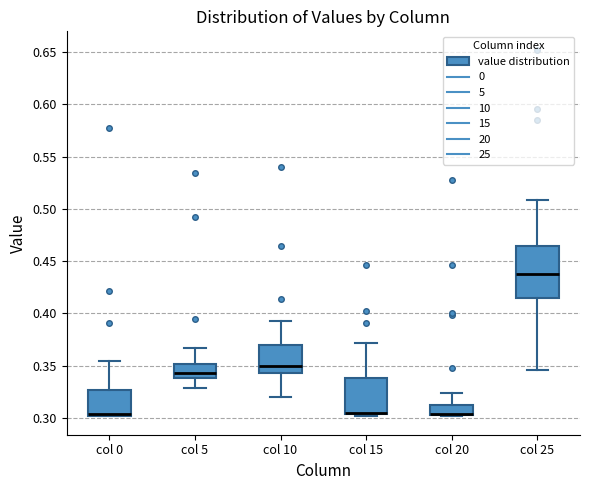

Reading left to right, read every box against the y-axis: the position of its median line, the range the box covers, and the ends of its whiskers. The values are not printed on the chart, so give them approximately, as read against the axis.

col 0: median 0.305 (drawn on the box's lower edge), box 0.300 to 0.325, whiskers 0.300 to 0.355
col 5: median 0.345, box 0.340 to 0.350, whiskers 0.330 to 0.365
col 10: median 0.350, box 0.345 to 0.370, whiskers 0.320 to 0.395
col 15: median 0.305 (drawn on the box's lower edge), box 0.305 to 0.340, whiskers 0.300 to 0.370
col 20: median 0.305 (drawn on the box's lower edge), box 0.305 to 0.310, whiskers 0.300 to 0.325
col 25: median 0.440, box 0.415 to 0.465, whiskers 0.345 to 0.510